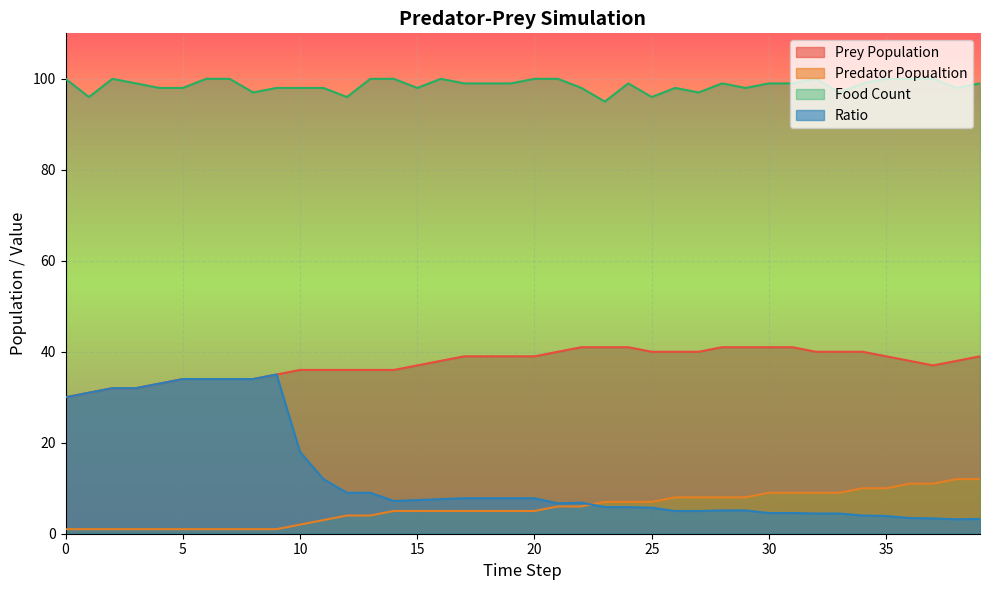

Reading left to right, list all the values displayed in this chart.

Prey Population: 0=30.0	1=31.0	2=32.0	3=32.0	4=33.0	5=34.0	6=34.0	7=34.0	8=34.0	9=35.0	10=36.0	11=36.0	12=36.0	13=36.0	14=36.0	15=37.0	16=38.0	17=39.0	18=39.0	19=39.0	20=39.0	21=40.0	22=41.0	23=41.0	24=41.0	25=40.0	26=40.0	27=40.0	28=41.0	29=41.0	30=41.0	31=41.0	32=40.0	33=40.0	34=40.0	35=39.0	36=38.0	37=37.0	38=38.0	39=39.0
Predator Popualtion: 0=1.0	1=1.0	2=1.0	3=1.0	4=1.0	5=1.0	6=1.0	7=1.0	8=1.0	9=1.0	10=2.0	11=3.0	12=4.0	13=4.0	14=5.0	15=5.0	16=5.0	17=5.0	18=5.0	19=5.0	20=5.0	21=6.0	22=6.0	23=7.0	24=7.0	25=7.0	26=8.0	27=8.0	28=8.0	29=8.0	30=9.0	31=9.0	32=9.0	33=9.0	34=10.0	35=10.0	36=11.0	37=11.0	38=12.0	39=12.0
Food Count: 0=100.0	1=96.0	2=100.0	3=99.0	4=98.0	5=98.0	6=100.0	7=100.0	8=97.0	9=98.0	10=98.0	11=98.0	12=96.0	13=100.0	14=100.0	15=98.0	16=100.0	17=99.0	18=99.0	19=99.0	20=100.0	21=100.0	22=98.0	23=95.0	24=99.0	25=96.0	26=98.0	27=97.0	28=99.0	29=98.0	30=99.0	31=99.0	32=100.0	33=97.0	34=99.0	35=100.0	36=100.0	37=100.0	38=98.0	39=99.0
Ratio: 0=30.0	1=31.0	2=32.0	3=32.0	4=33.0	5=34.0	6=34.0	7=34.0	8=34.0	9=35.0	10=18.0	11=12.0	12=9.0	13=9.0	14=7.2	15=7.4	16=7.6	17=7.8	18=7.8	19=7.8	20=7.8	21=6.7	22=6.8	23=5.9	24=5.9	25=5.7	26=5.0	27=5.0	28=5.1	29=5.1	30=4.6	31=4.6	32=4.4	33=4.4	34=4.0	35=3.9	36=3.5	37=3.4	38=3.2	39=3.2